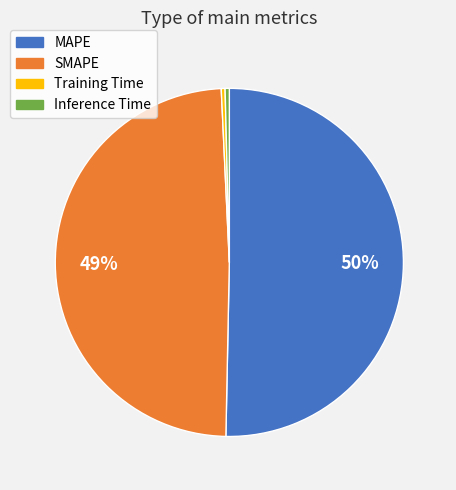

The Training Time slice represents 13% of the pie. True or false?

False